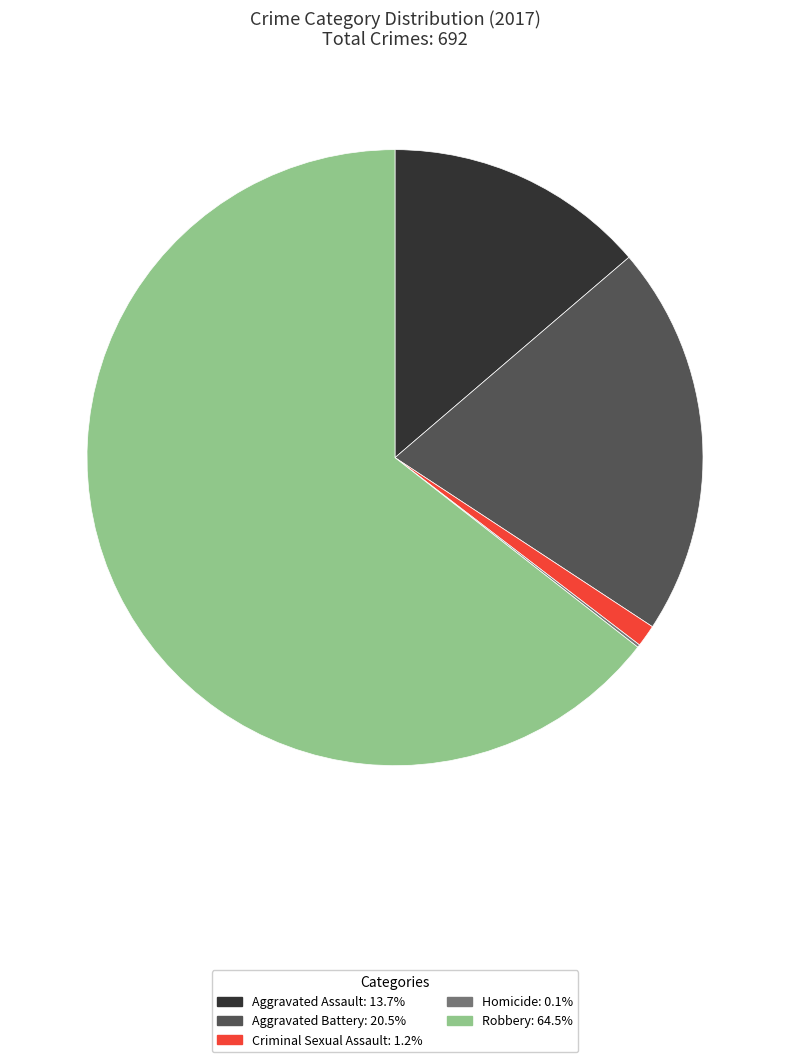

What is the largest slice in the pie chart?

Robbery